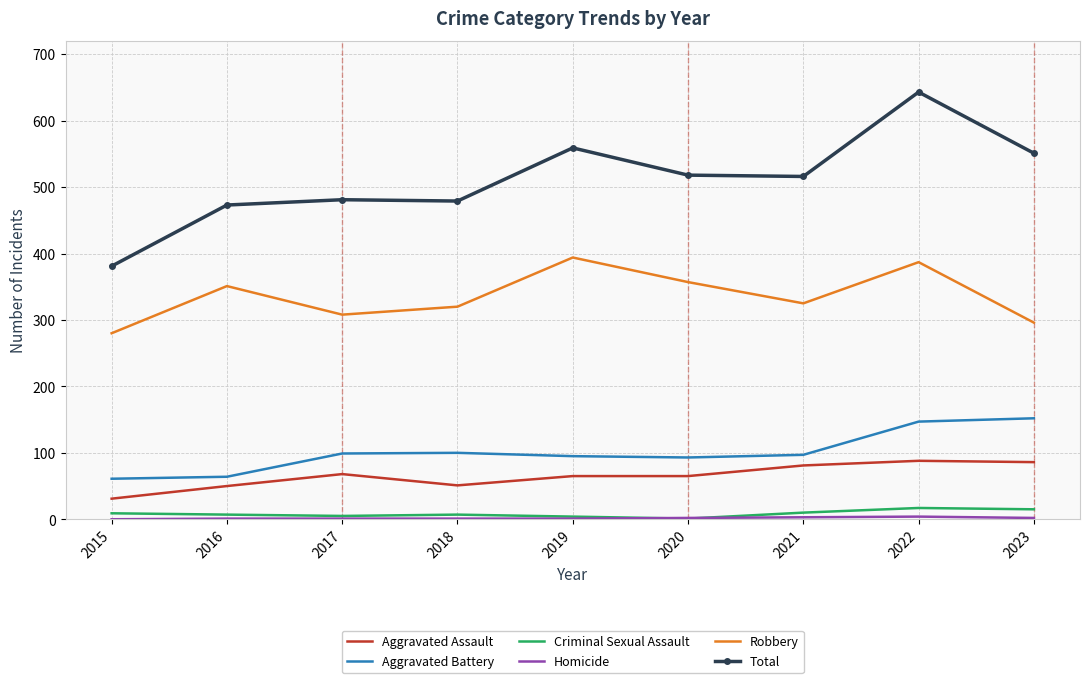

Is it true that Total equals 551 at 2023?

True